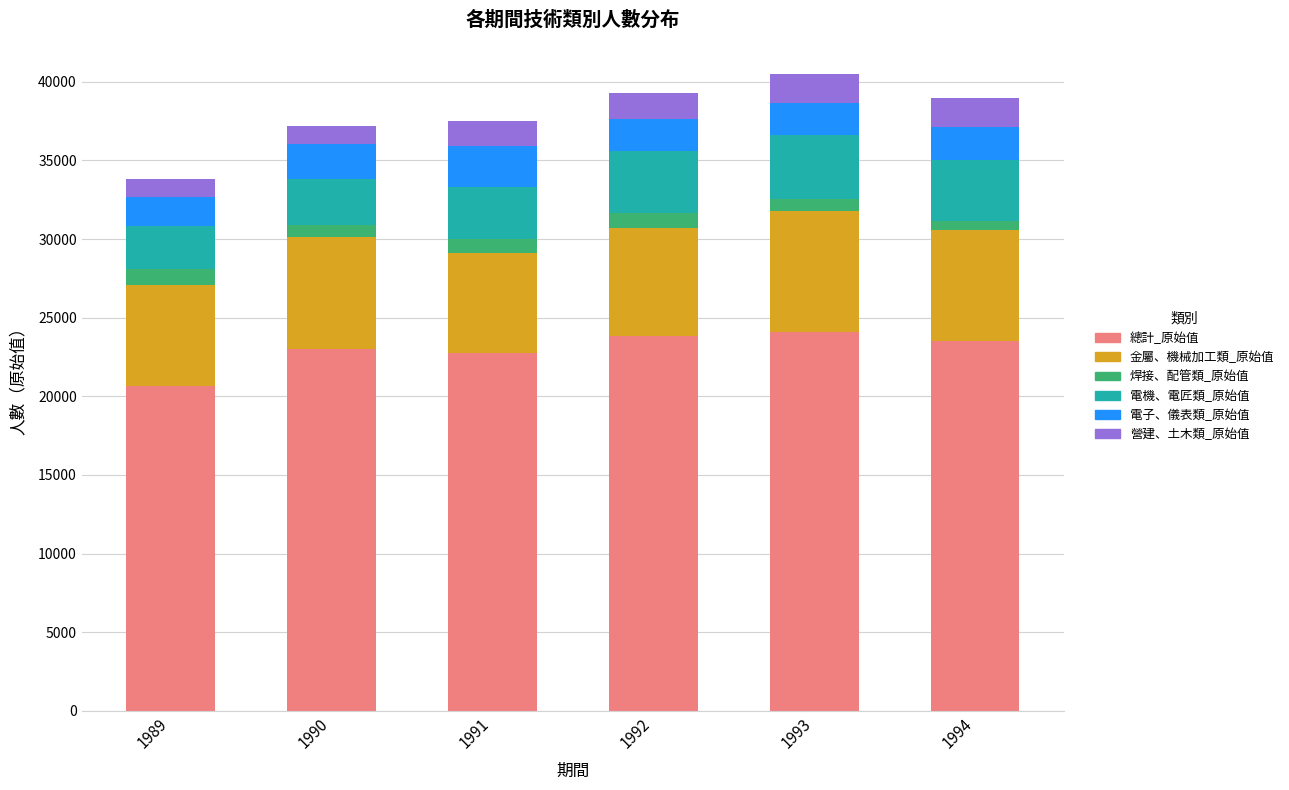

Which category has the lowest value in the 總計_原始值 series?

1989